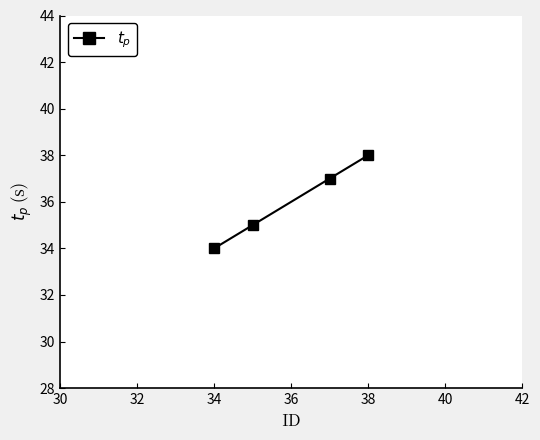

How many values are below 37?

2